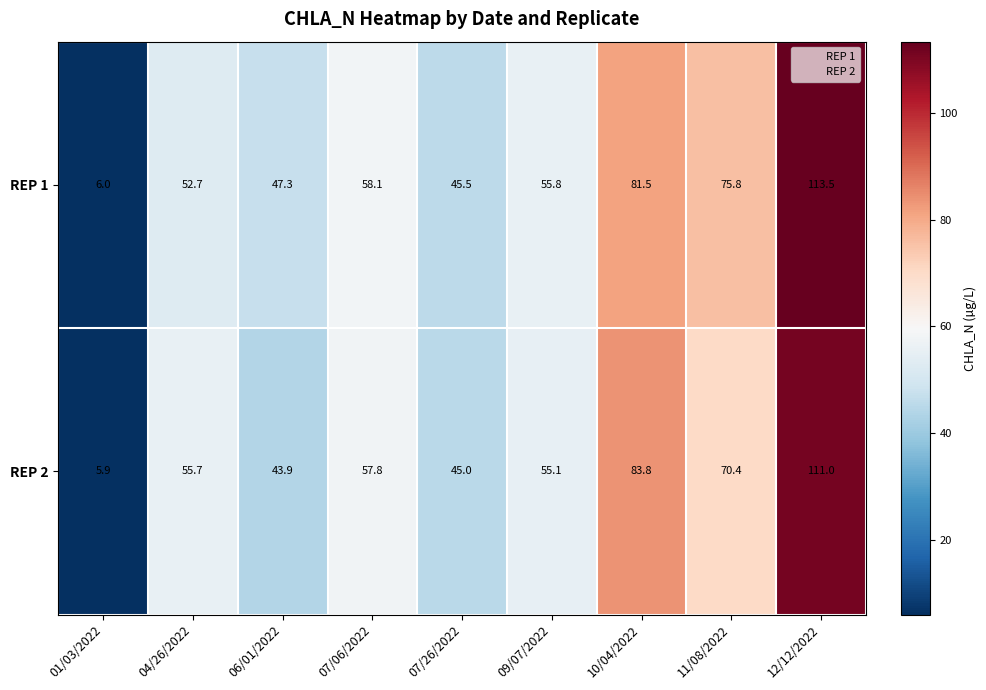

How many series are shown in this chart?

2